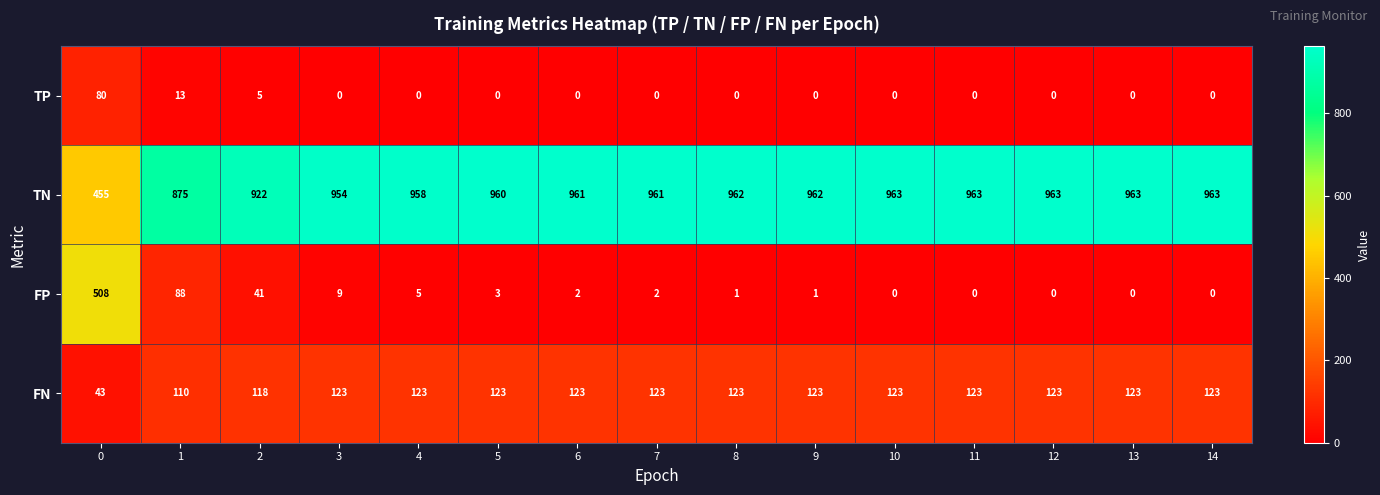

List the series in order of their peak value, highest first.

TN, FP, FN, TP